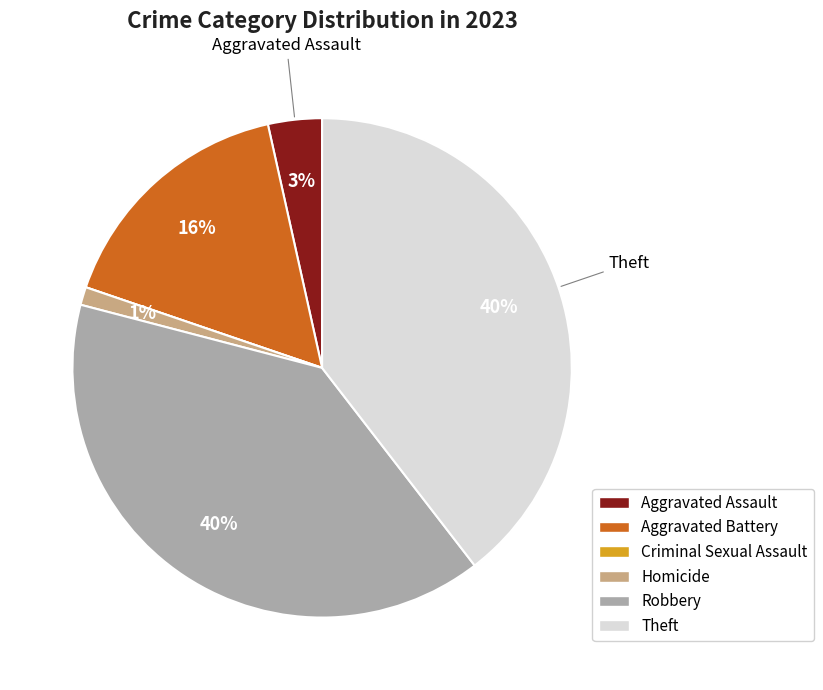

To the nearest percent, what percentage of the pie is Homicide?

1%